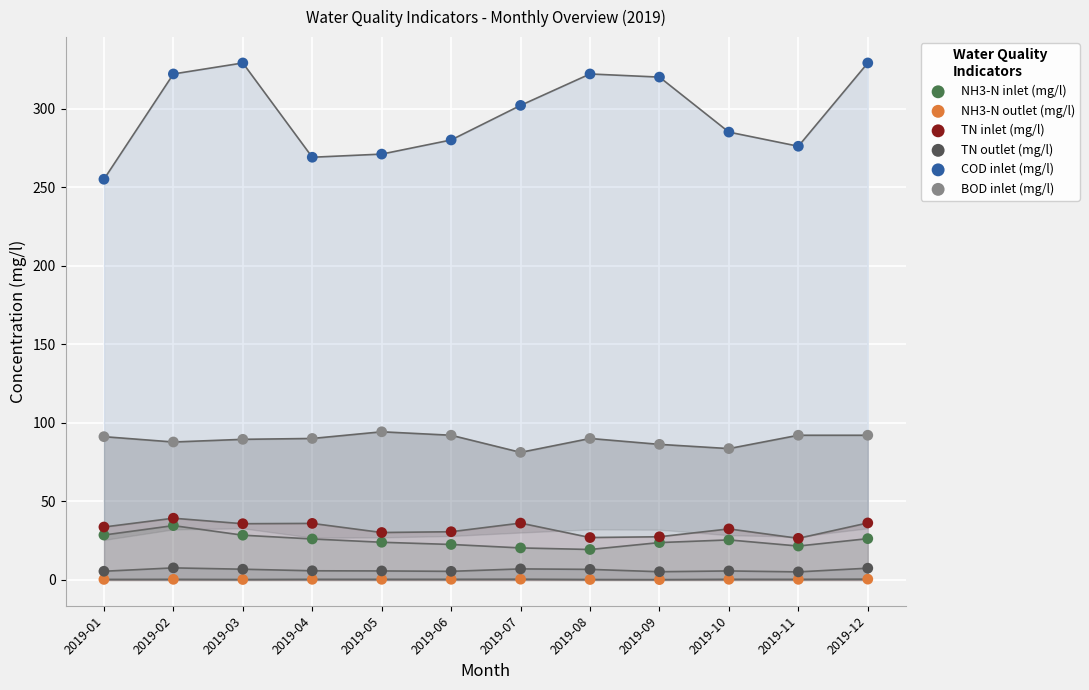

Across all data points, what is the range of Y values (max minus min)?

328.8